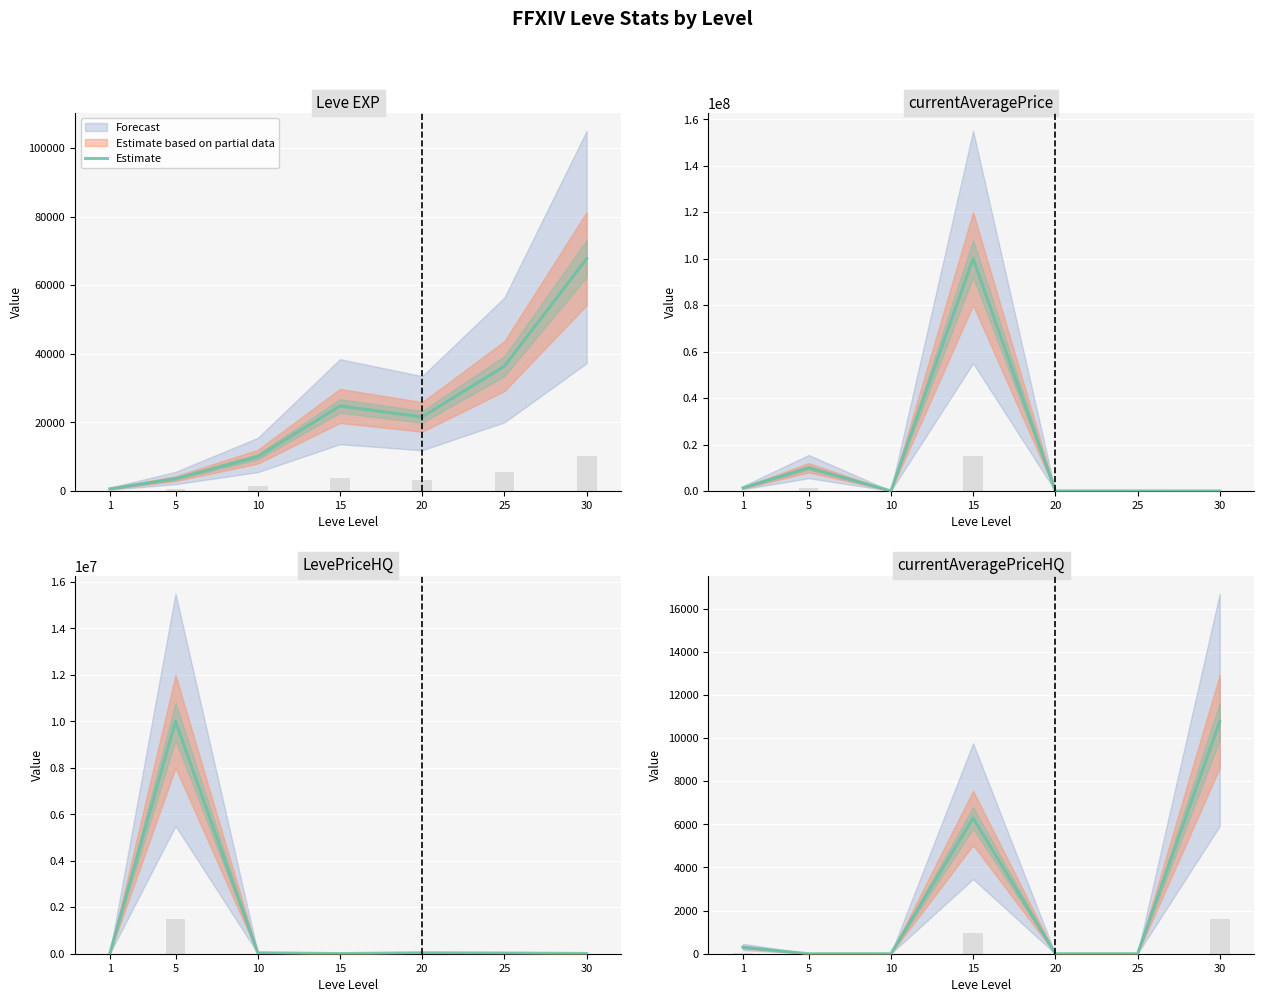

What is the difference between the values at 15 and 5?

6298.0